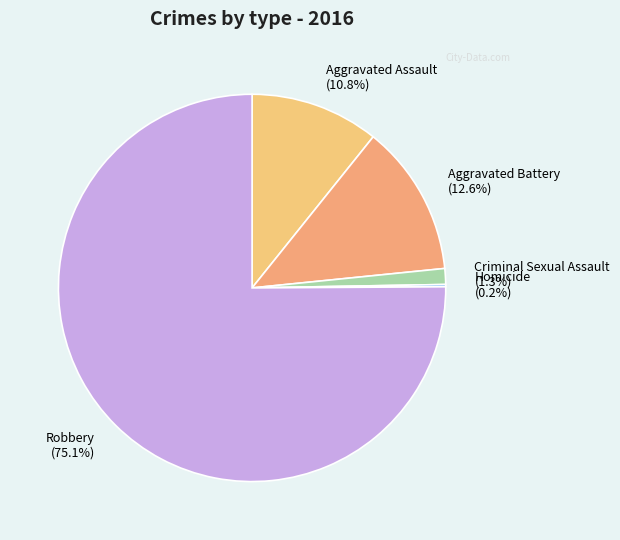

Is there any slice that represents more than half of the pie?

Yes